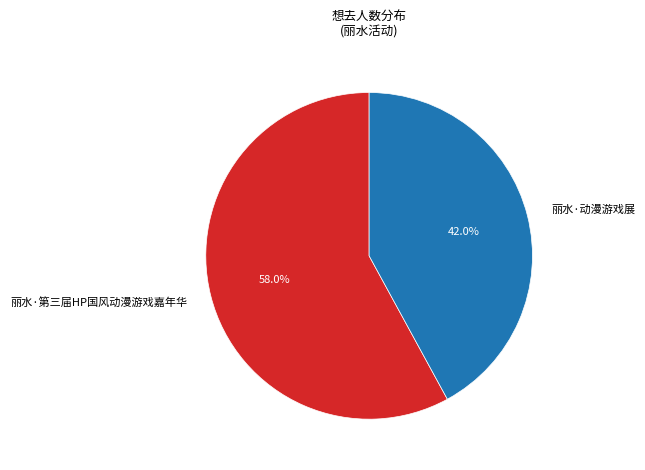

Between 丽水·第三届HP国风动漫游戏嘉年华 and 丽水·动漫游戏展, which is larger?

丽水·第三届HP国风动漫游戏嘉年华